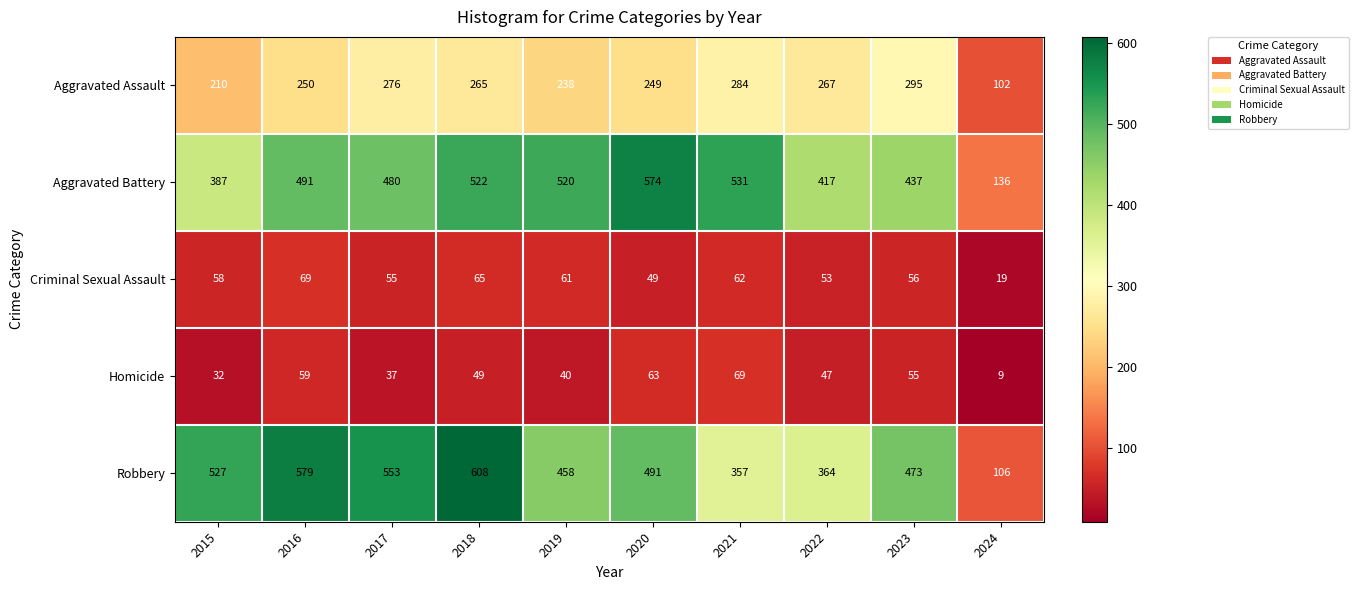

What is the sum of the Criminal Sexual Assault values at 2015 and 2024?

77